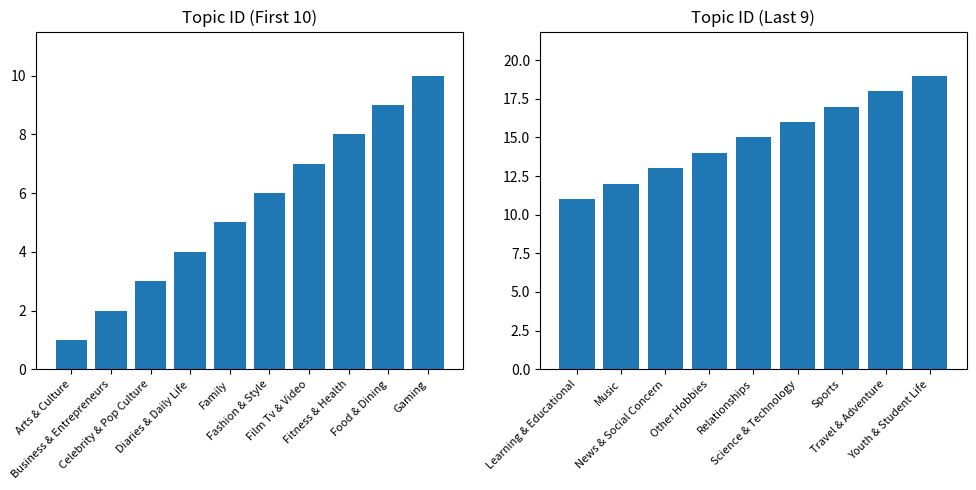

What position from the left is Sports?

17